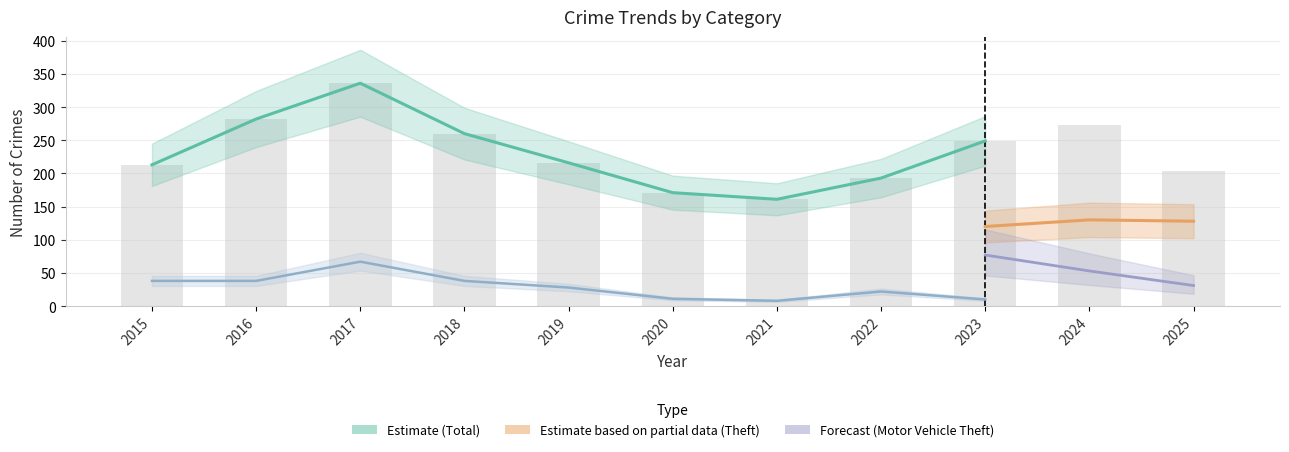

What is the difference between the highest and lowest values at 2020?

160